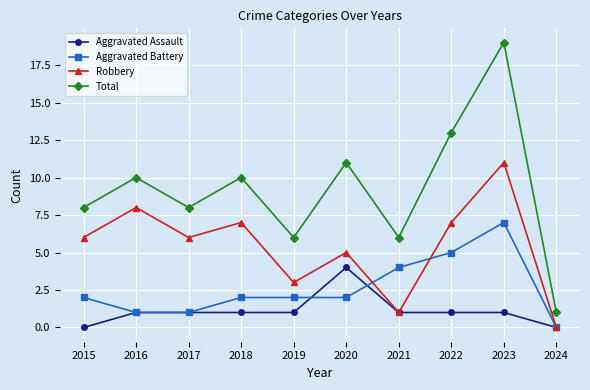

Reading left to right, extract all data points from this chart.

Aggravated Assault: 2015=0	2016=1	2017=1	2018=1	2019=1	2020=4	2021=1	2022=1	2023=1	2024=0
Aggravated Battery: 2015=2	2016=1	2017=1	2018=2	2019=2	2020=2	2021=4	2022=5	2023=7	2024=0
Robbery: 2015=6	2016=8	2017=6	2018=7	2019=3	2020=5	2021=1	2022=7	2023=11	2024=0
Total: 2015=8	2016=10	2017=8	2018=10	2019=6	2020=11	2021=6	2022=13	2023=19	2024=1